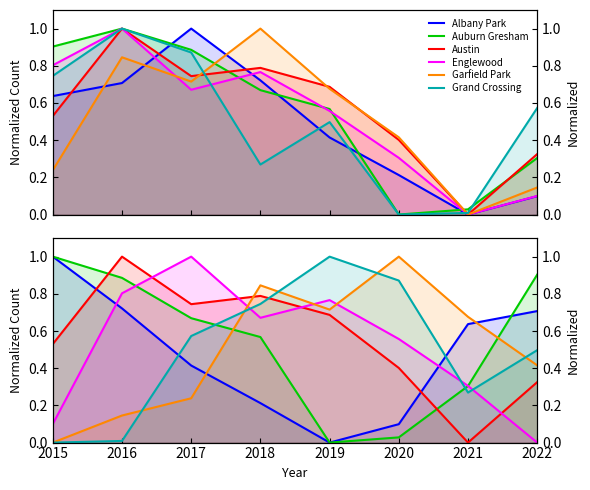

The Grand Crossing series shows 0.0 at 2016. True or false?

True